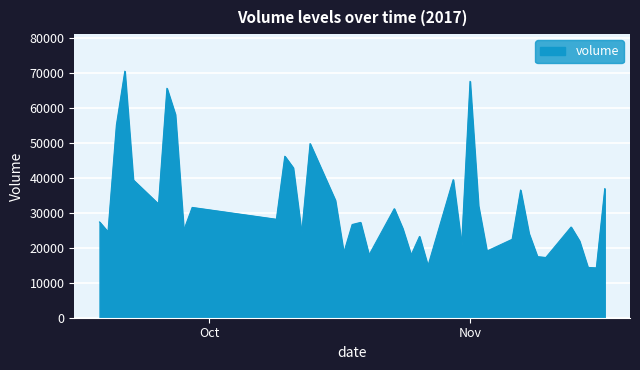

What is the maximum value shown in the chart?

70529.5